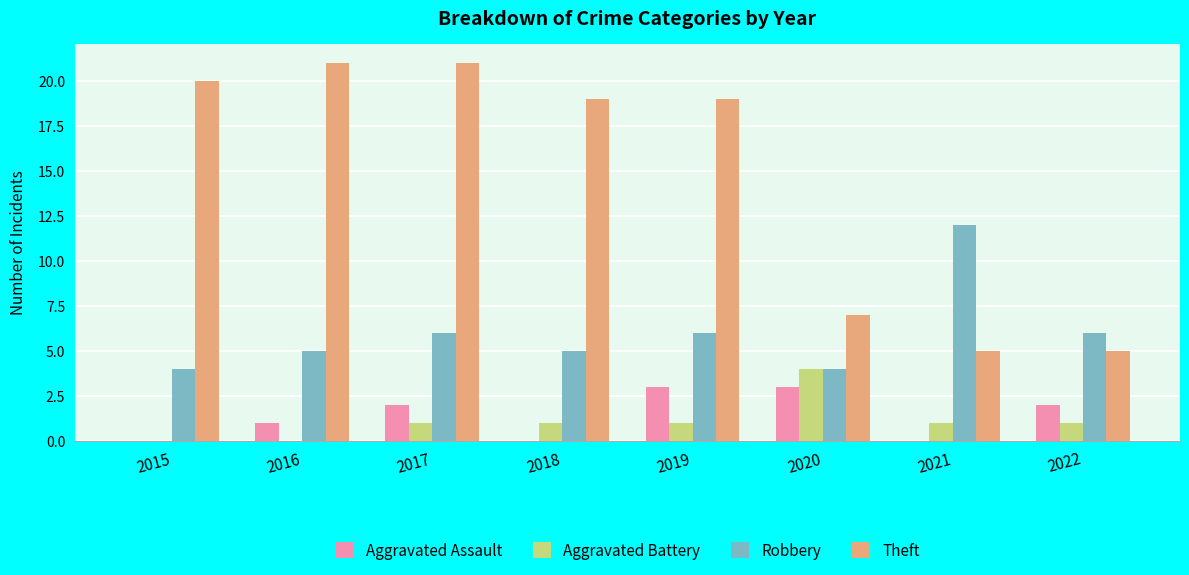

How many groups of bars are there?

8